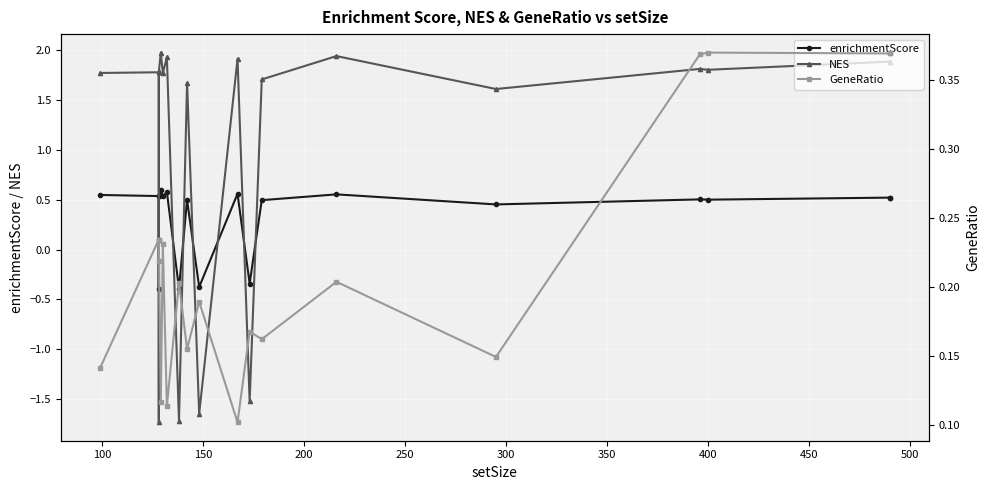

Count the number of categories in the chart.

20